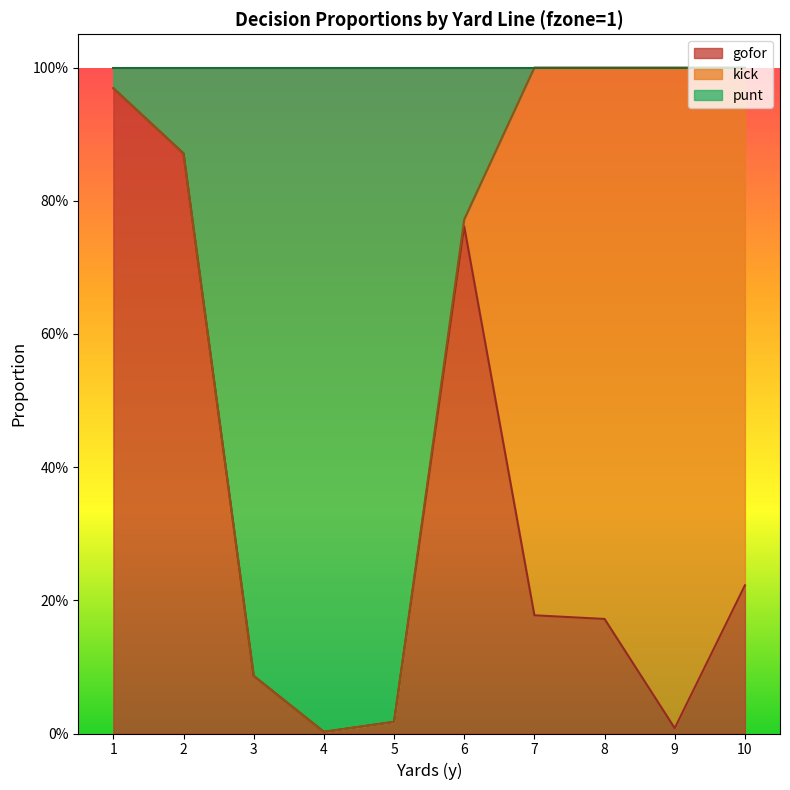

What are all the series names shown in the legend?

gofor, kick, punt